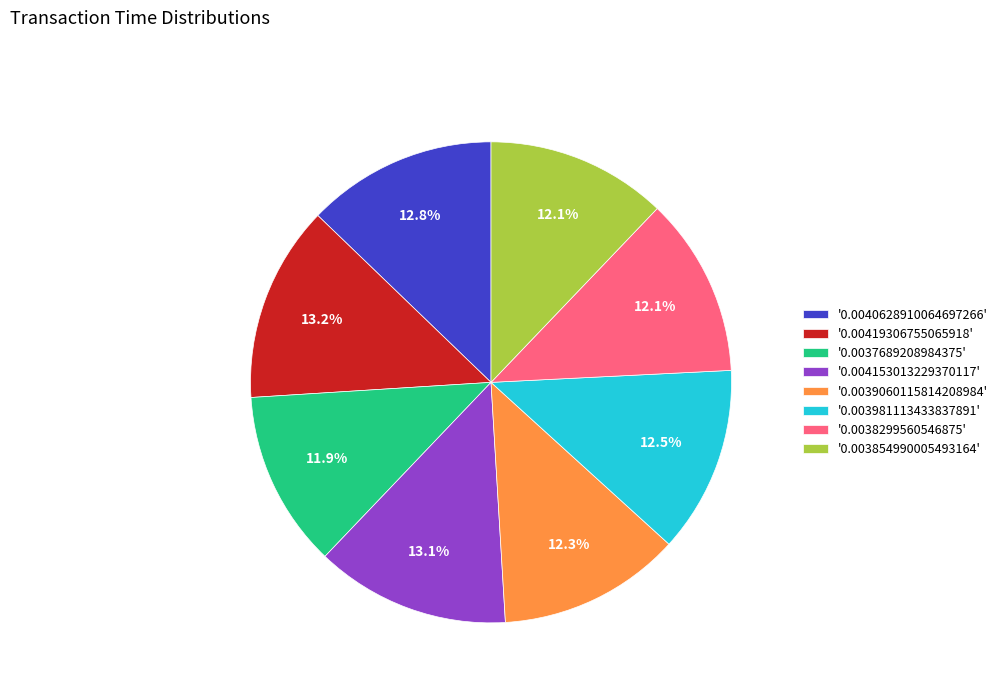

What is the total percentage of '0.0040628910064697266' and '0.003854990005493164'?

24.9%